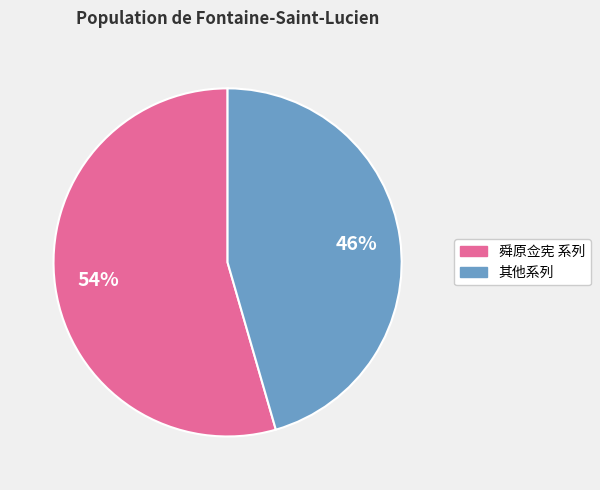

To the nearest percent, what is the average slice percentage?

50%